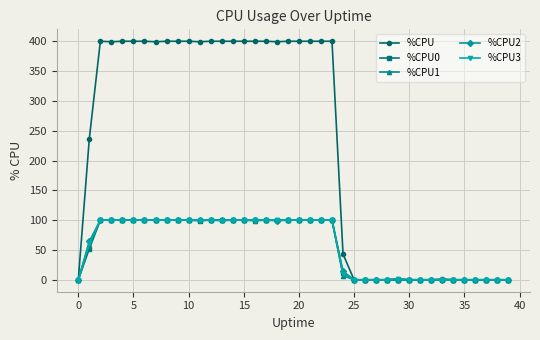

What is the average value of the %CPU3 series?

56.8